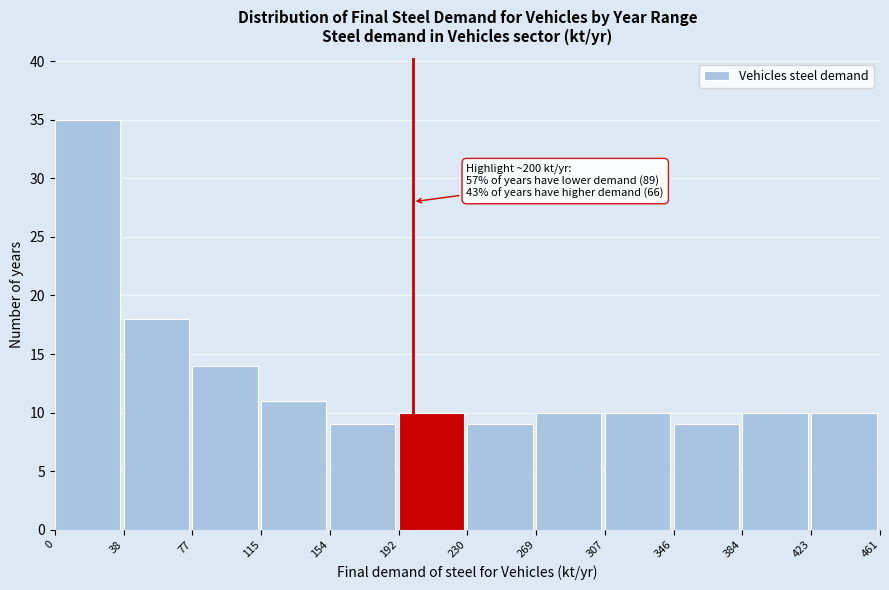

Which range on the x-axis has the tallest bar?

0 to 38